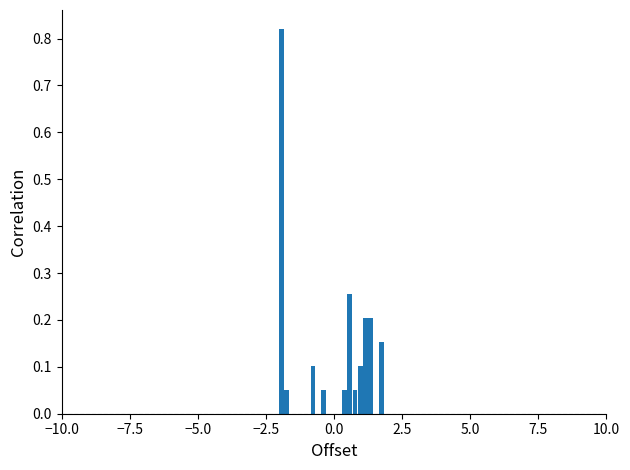

Around what value on the x-axis is the tallest bar? Give the approximate position of its centre, as read against the axis.

-2.0